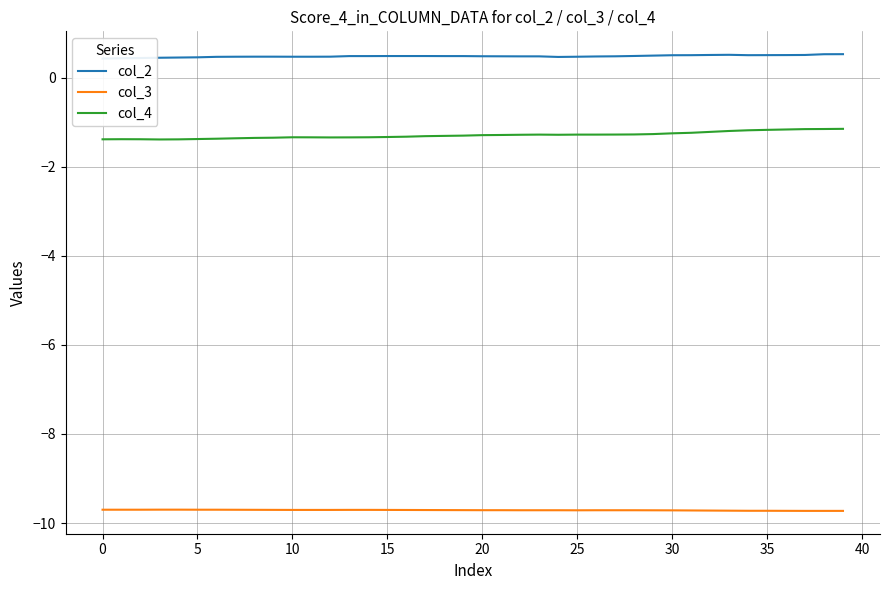

At which category is the sum across all series the highest?

39